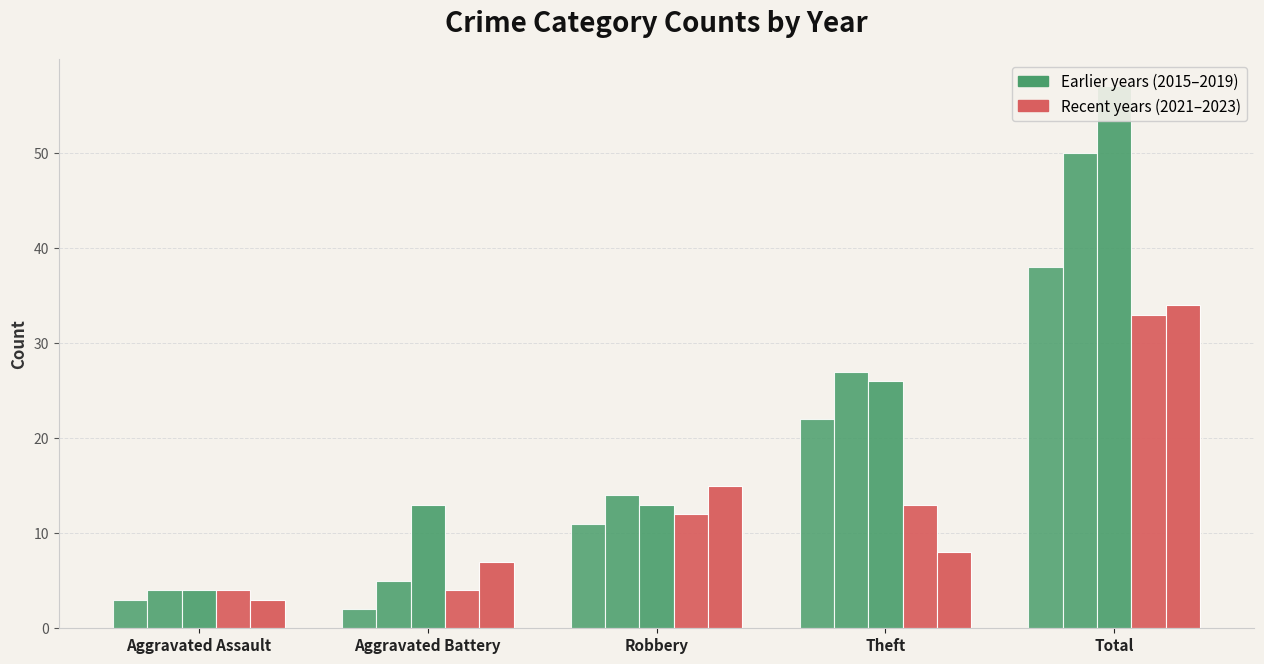

How many data points does each series have?

5